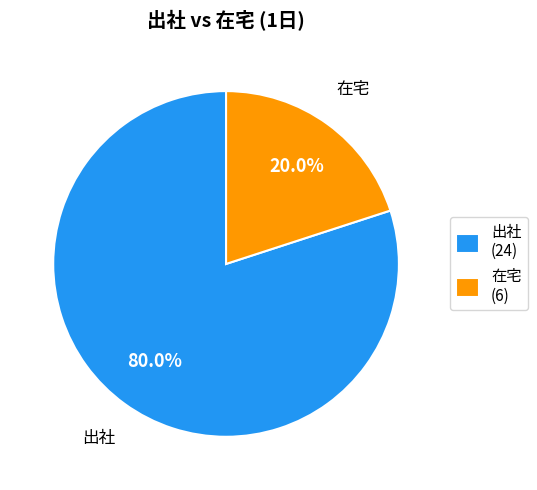

Is it true that 出社 is 80% of the pie?

True